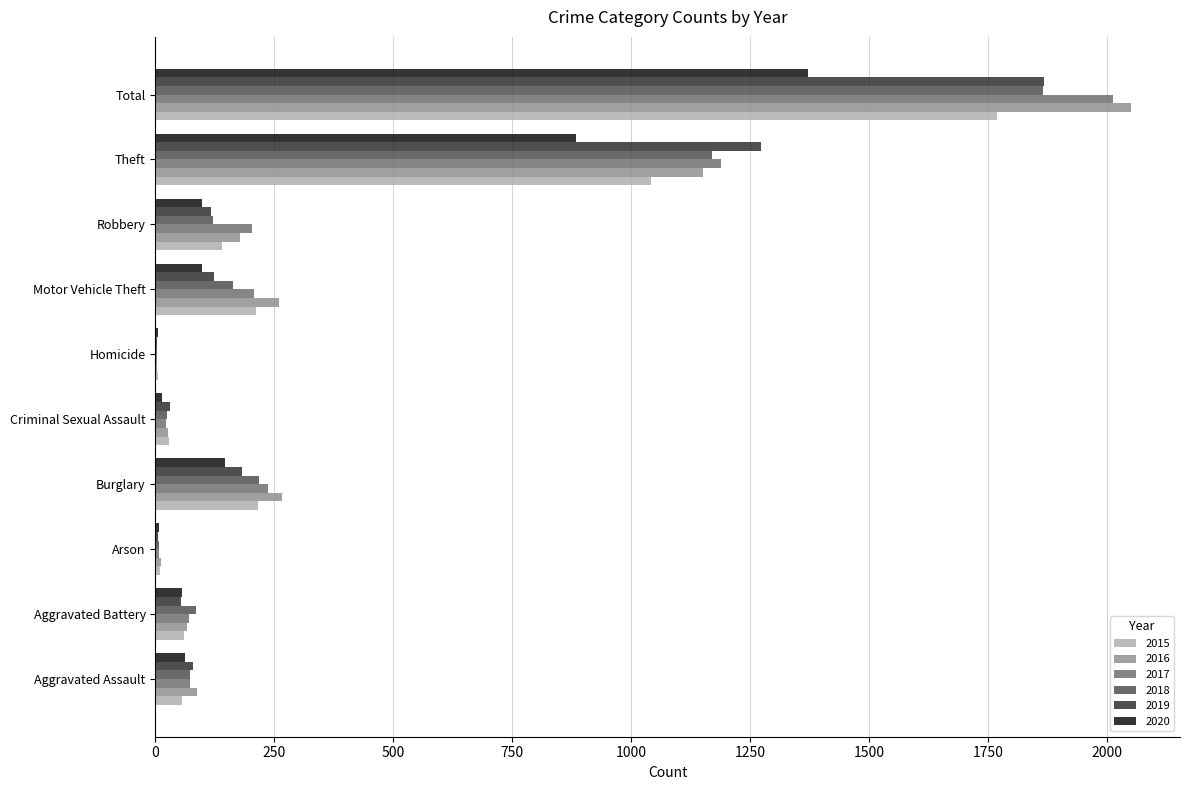

Which category has the highest value in the 2019 series?

Total